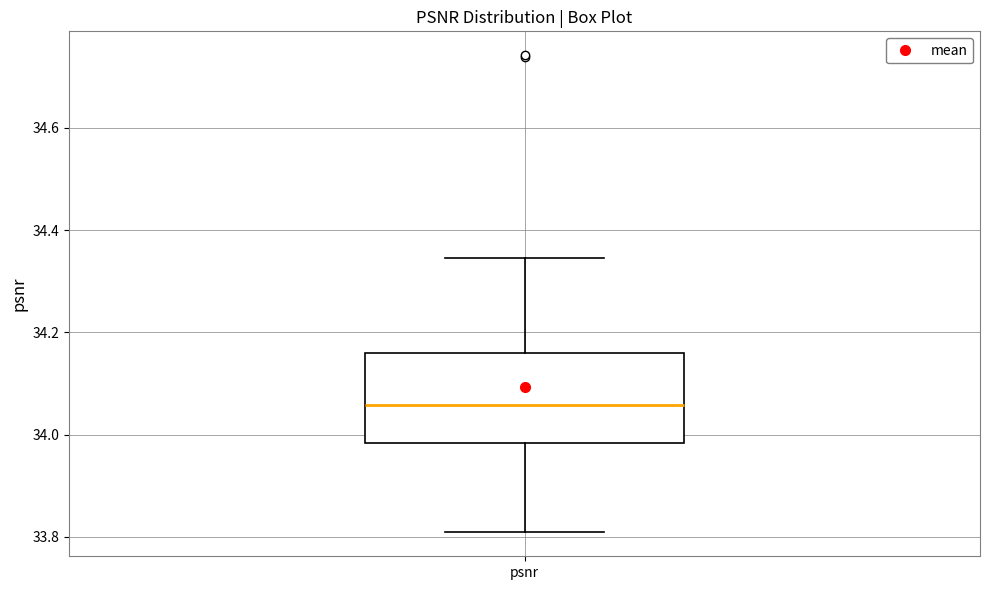

Transcribe this box plot: give where the median line is, the range the box spans, and where the two whiskers end, as read against the y-axis. The values are not printed on the chart, so give them approximately, as read against the axis.

median 34.06, box 33.98 to 34.16, whiskers 33.80 to 34.34